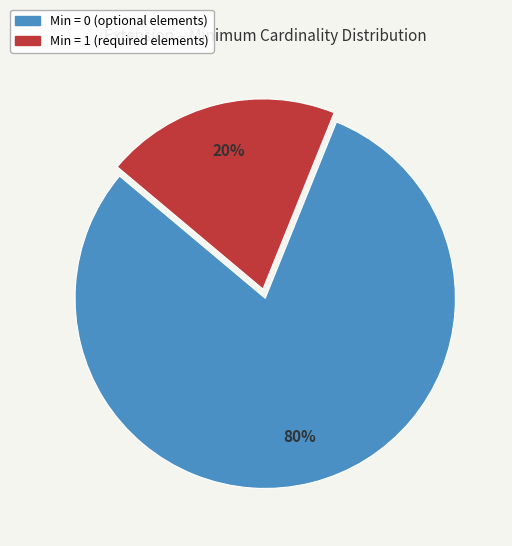

Count the number of slices in the pie.

2